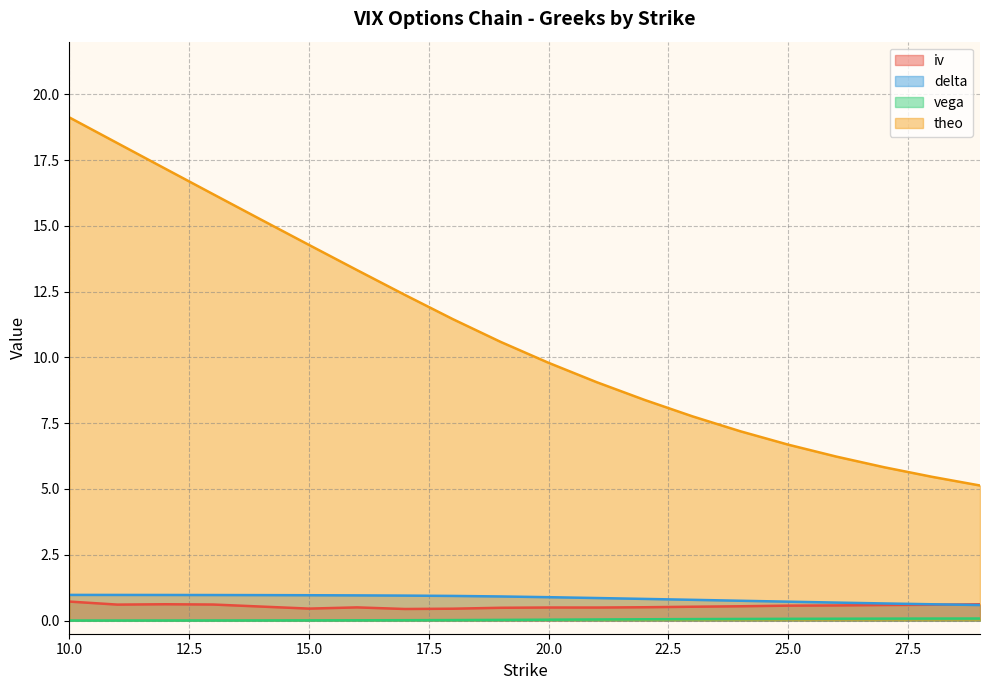

The delta series shows 0.6 at 28. True or false?

True